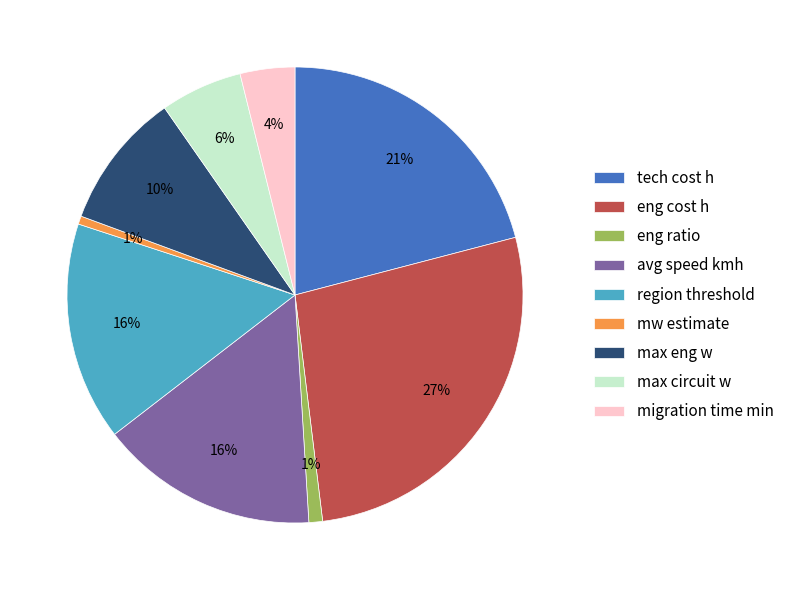

Does max circuit w account for over 50% of the chart?

No